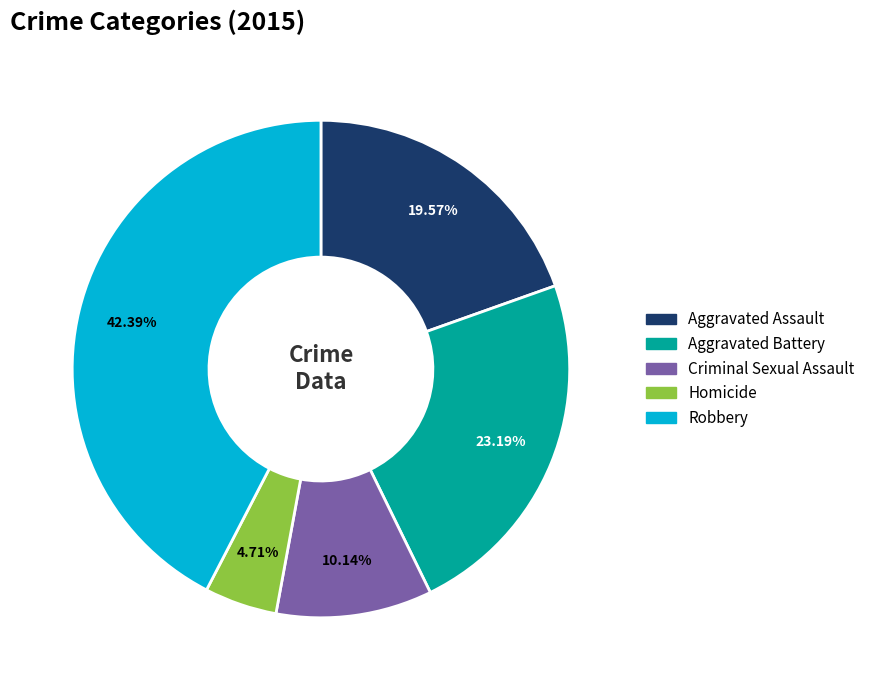

What is the smallest slice in the pie chart?

Homicide